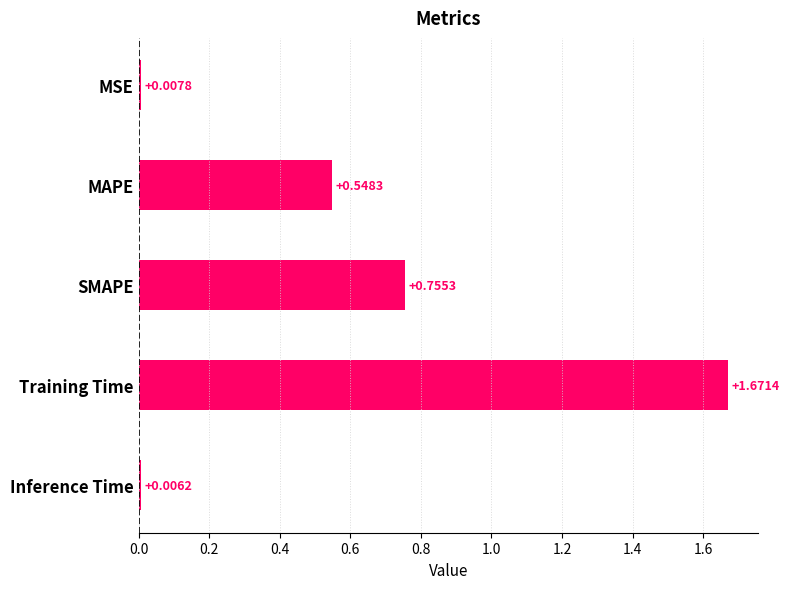

Which label corresponds to the smallest value in the chart?

Inference Time